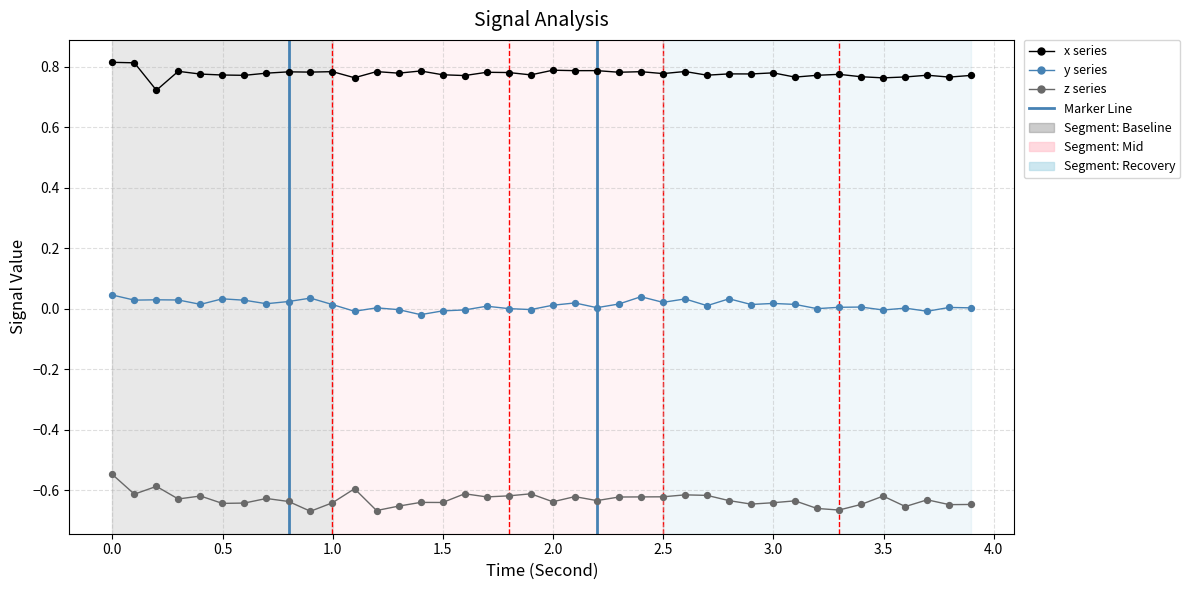

How many lines are shown in the chart?

3